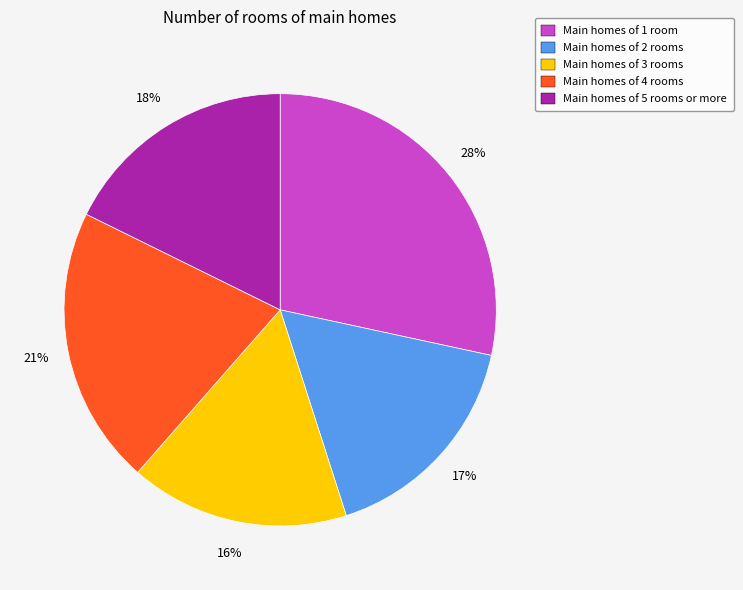

What is the ratio of the value at Main homes of 4 rooms to the value at Main homes of 5 rooms or more?

1.2